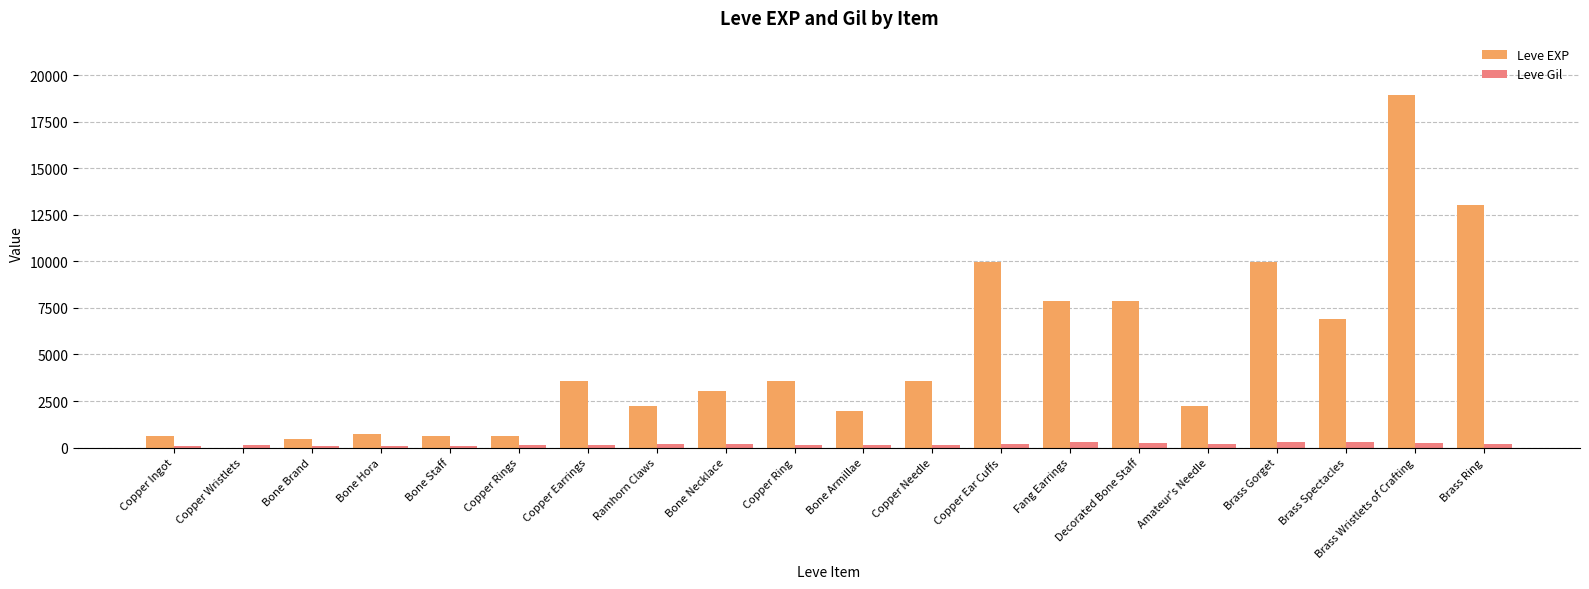

Read the Leve EXP value at Copper Ring, to the nearest 50.

3600